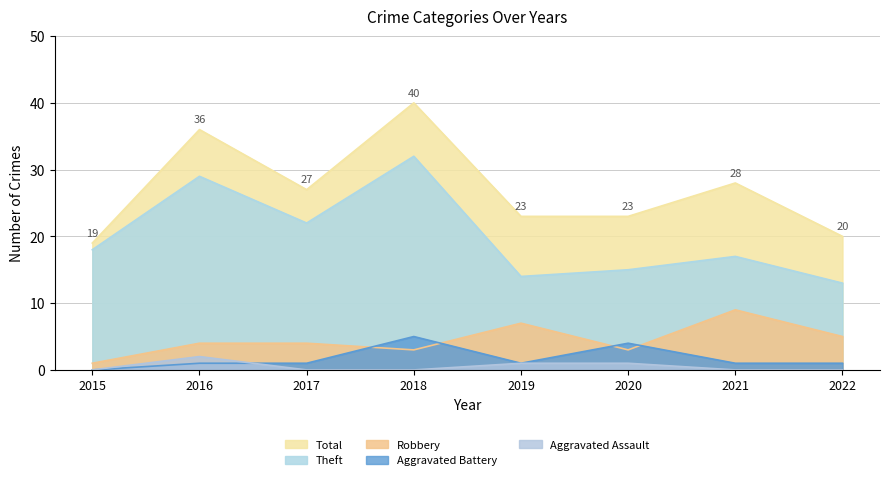

At which label does Aggravated Battery reach its minimum?

2015